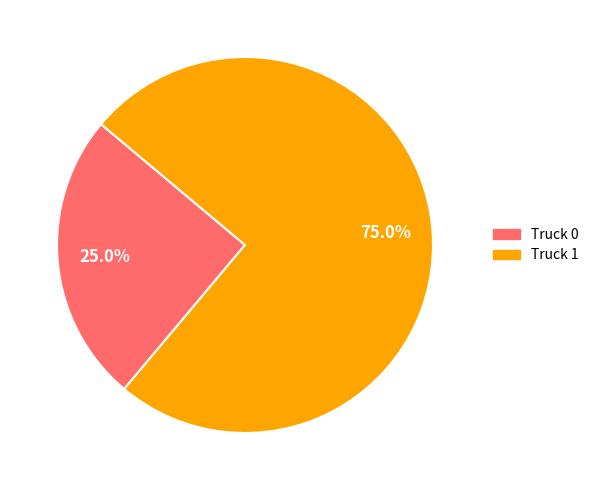

To the nearest percent, what is the difference between the Truck 1 and Truck 0 slice percentages?

50%